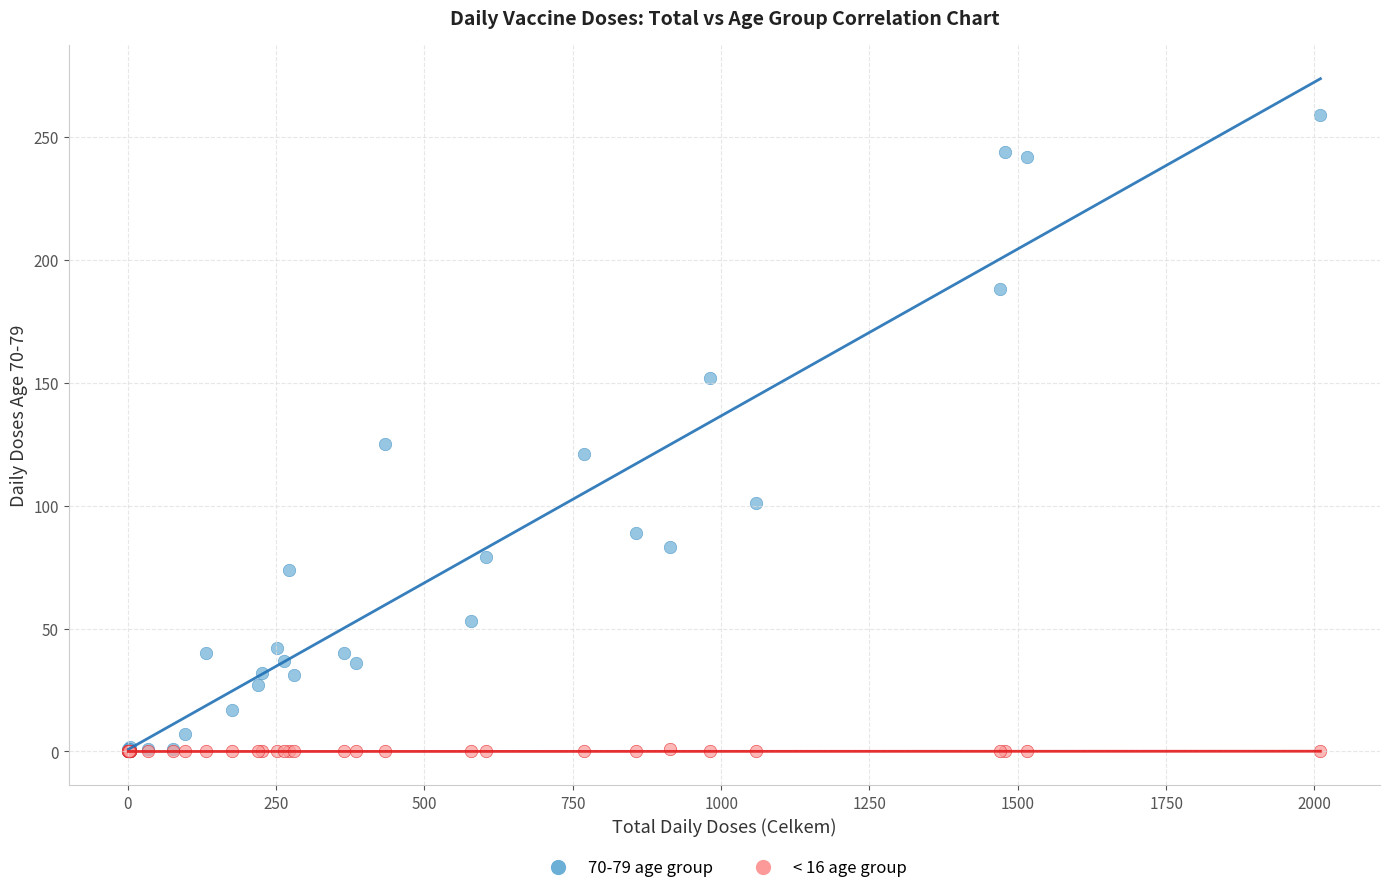

What are all the series names shown in the legend?

70-79 age group, < 16 age group